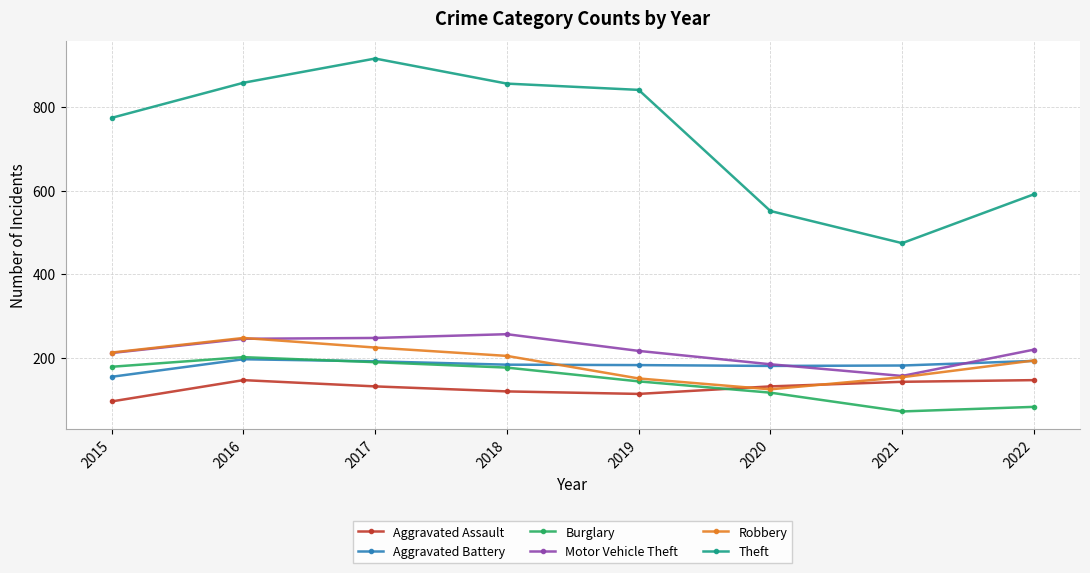

True or false: Aggravated Battery and Theft intersect in this chart.

False